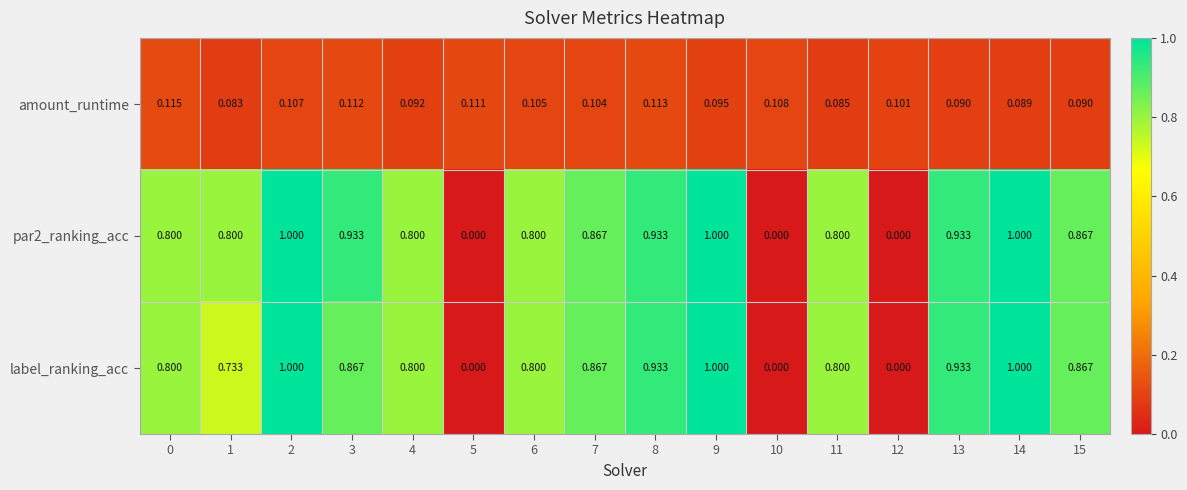

Between 1 and 4, which series saw the biggest shift?

label_ranking_acc